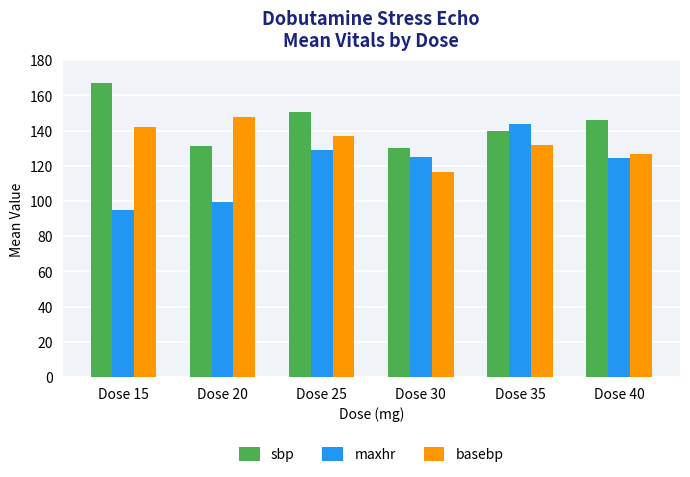

What is the difference between the second highest and minimum values in the basebp series?

25.8